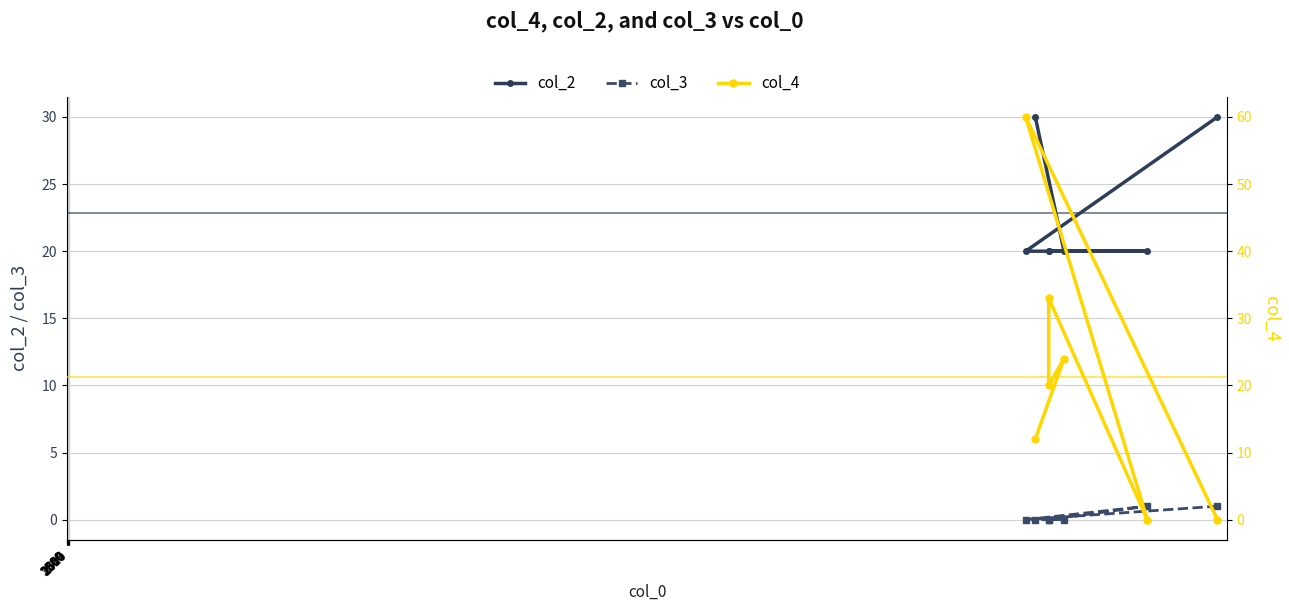

Reading left to right, transcribe all the data shown in this chart.

col_2: 30	20	20	20	20	20	30
col_3: 1	0	1	0	0	0	0
col_4: 0	60	0	33	20	24	12